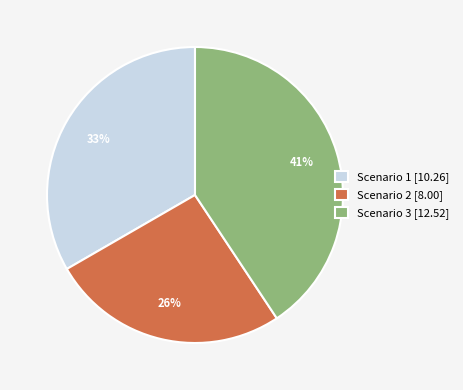

Count the number of slices in the pie.

3